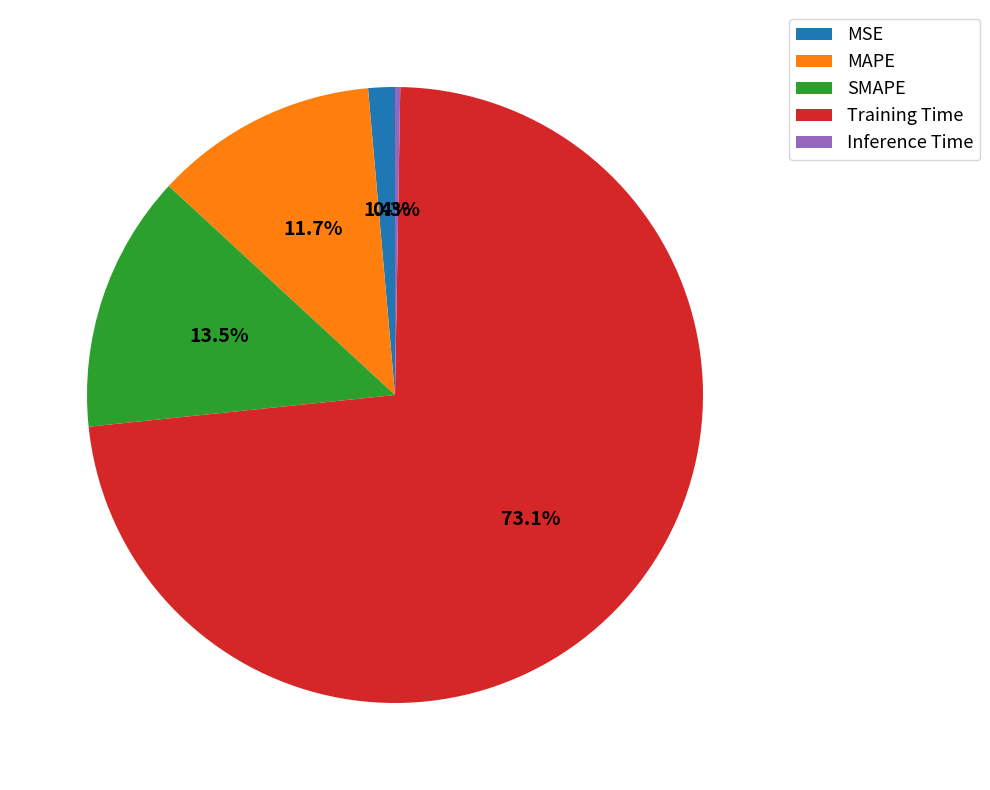

Which slice is the largest?

Training Time